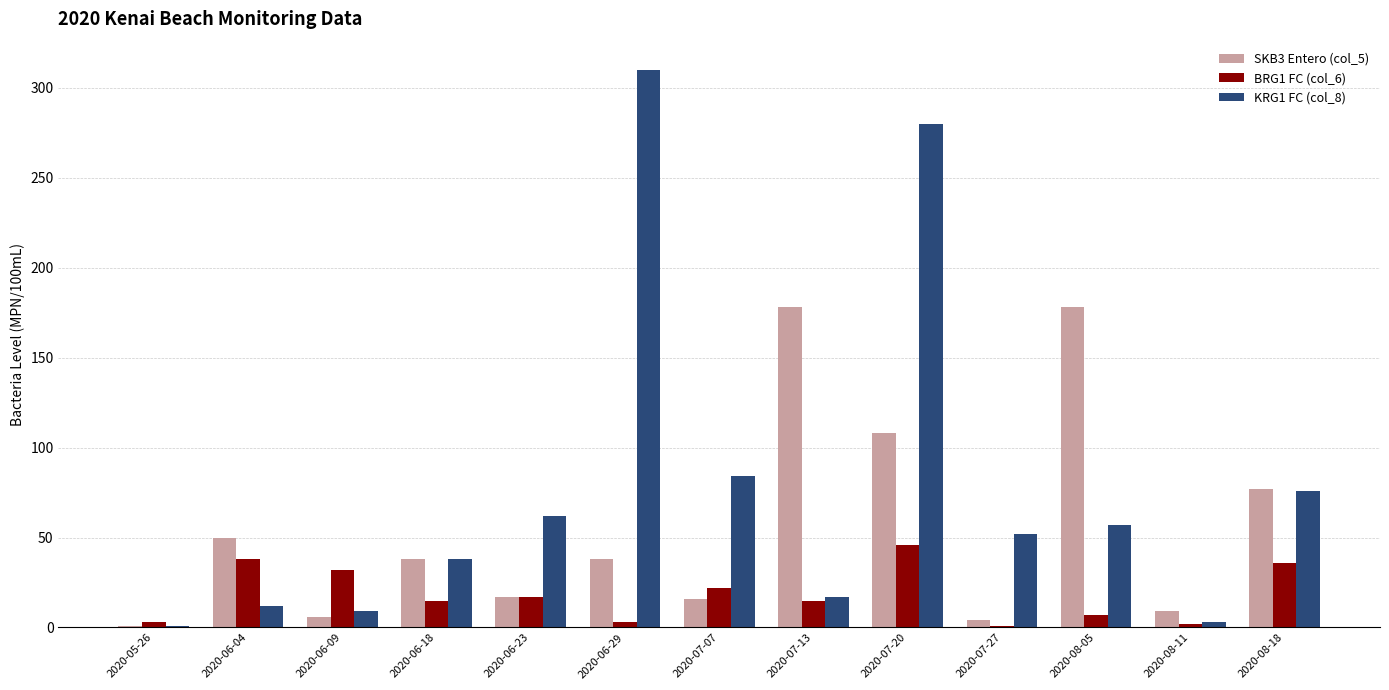

The value of SKB3 Entero (col_5) at 2020-07-13 is 62.4. True or false?

False